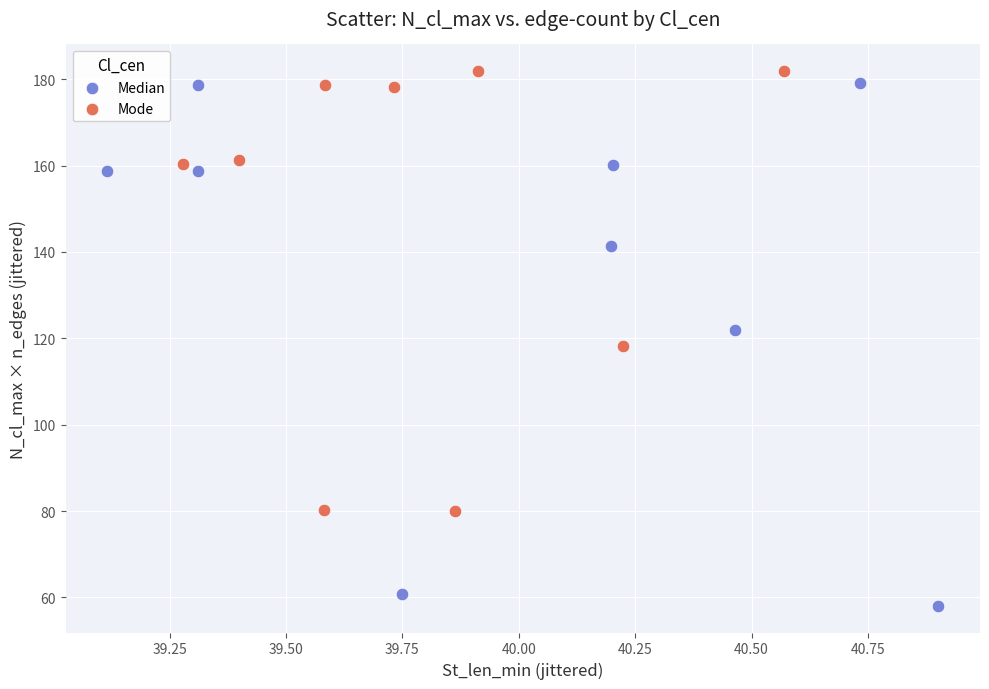

Which series contains the lowest Y value?

Median